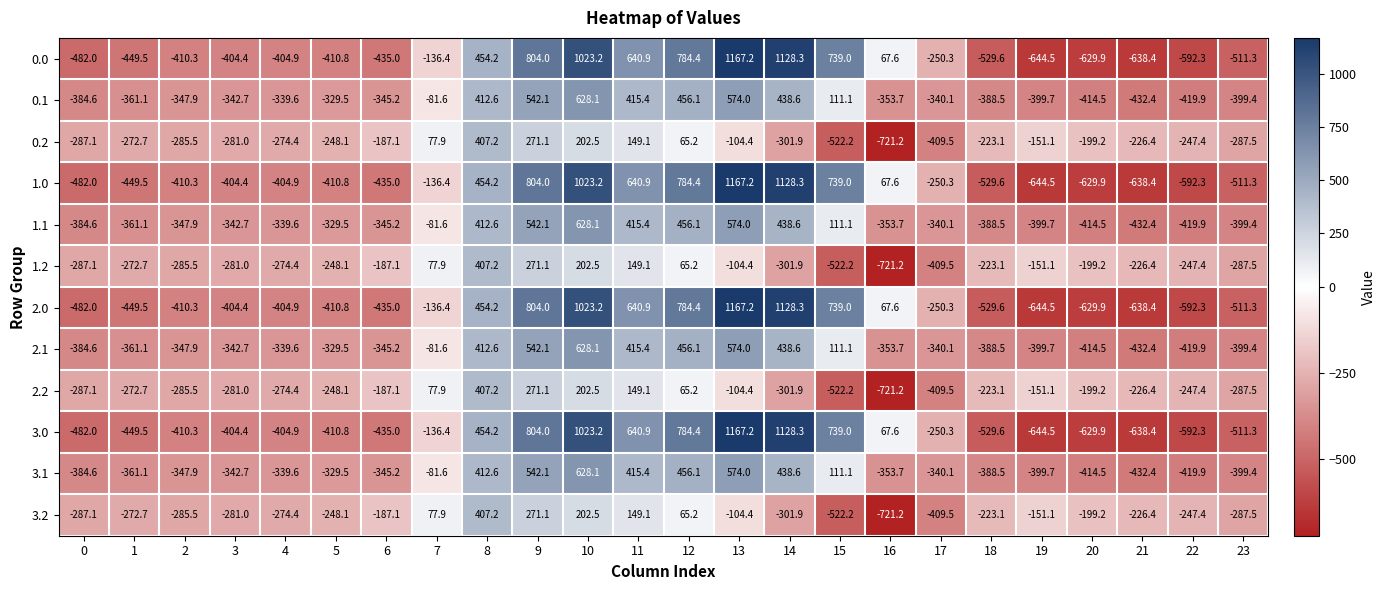

At which category does the chart reach its minimum across all series?

16